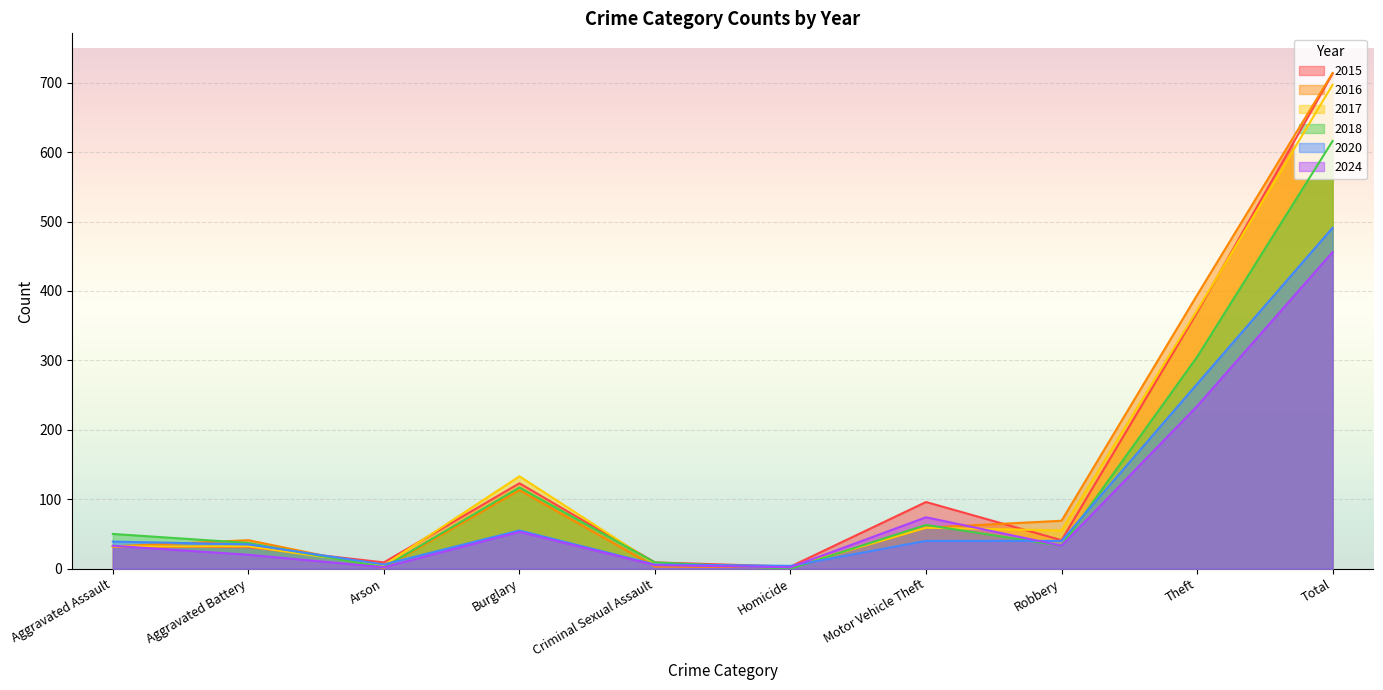

Between which two adjacent categories do 2018 and 2020 first intersect?

Aggravated Battery and Arson